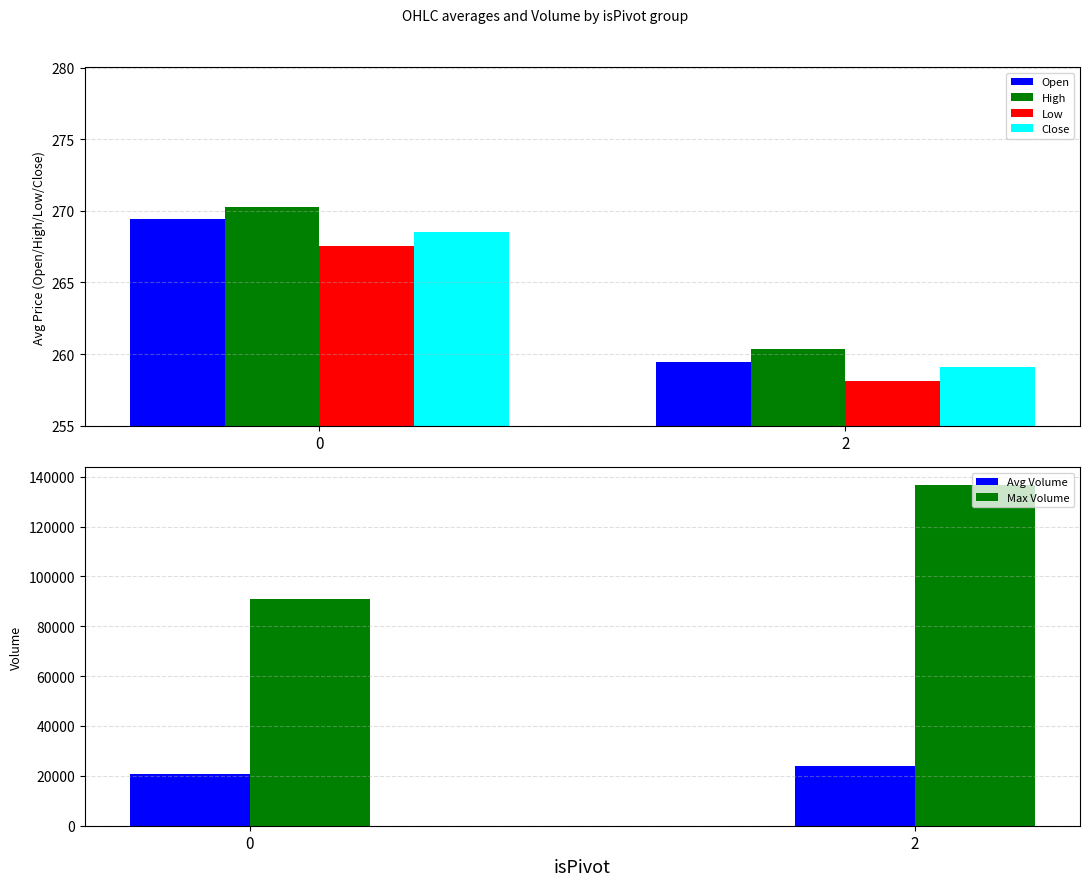

The value of Open at 0 is 269.4. True or false?

True